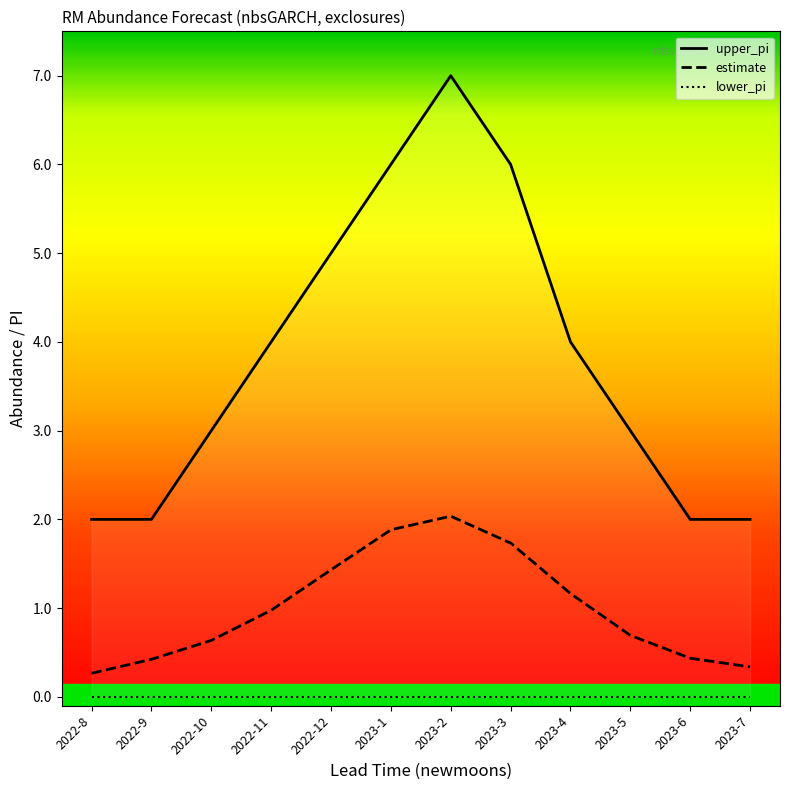

How many lines are shown in the chart?

2